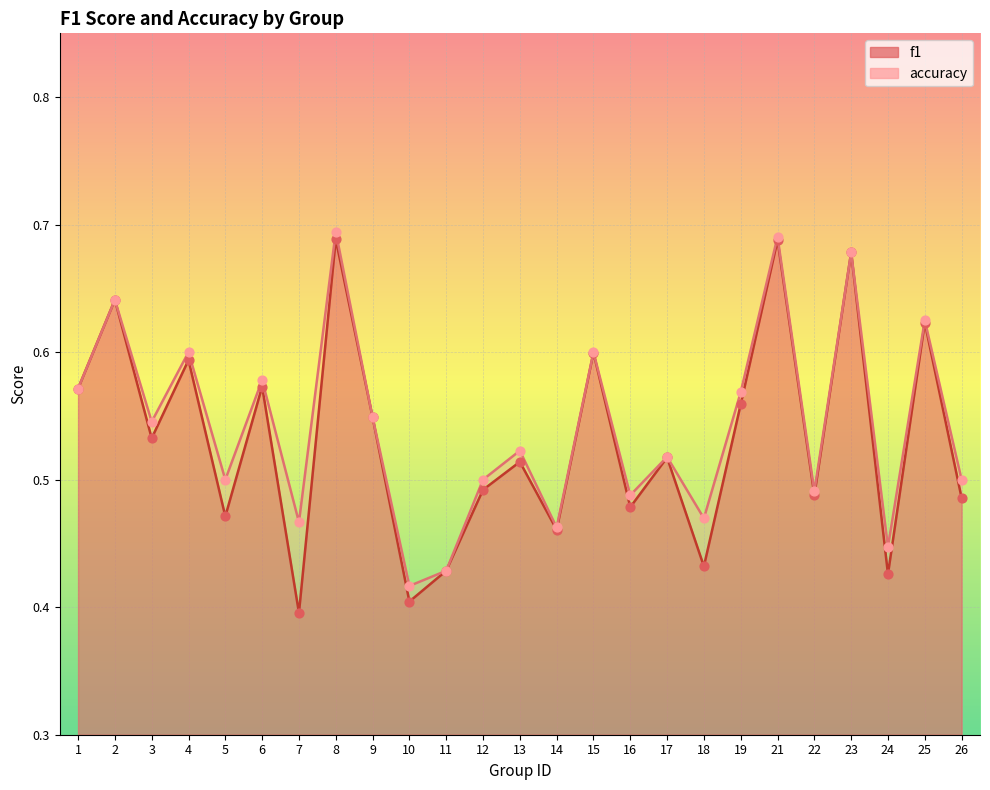

Which series has the widest spread of Y values?

f1